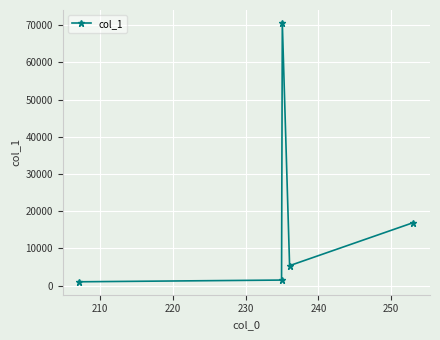

What is the smallest value displayed?

1028.1